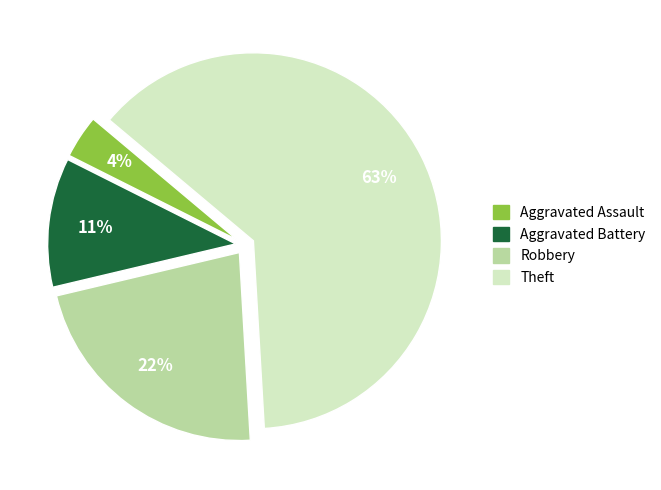

Rank the categories by value from highest to lowest.

Theft, Robbery, Aggravated Battery, Aggravated Assault